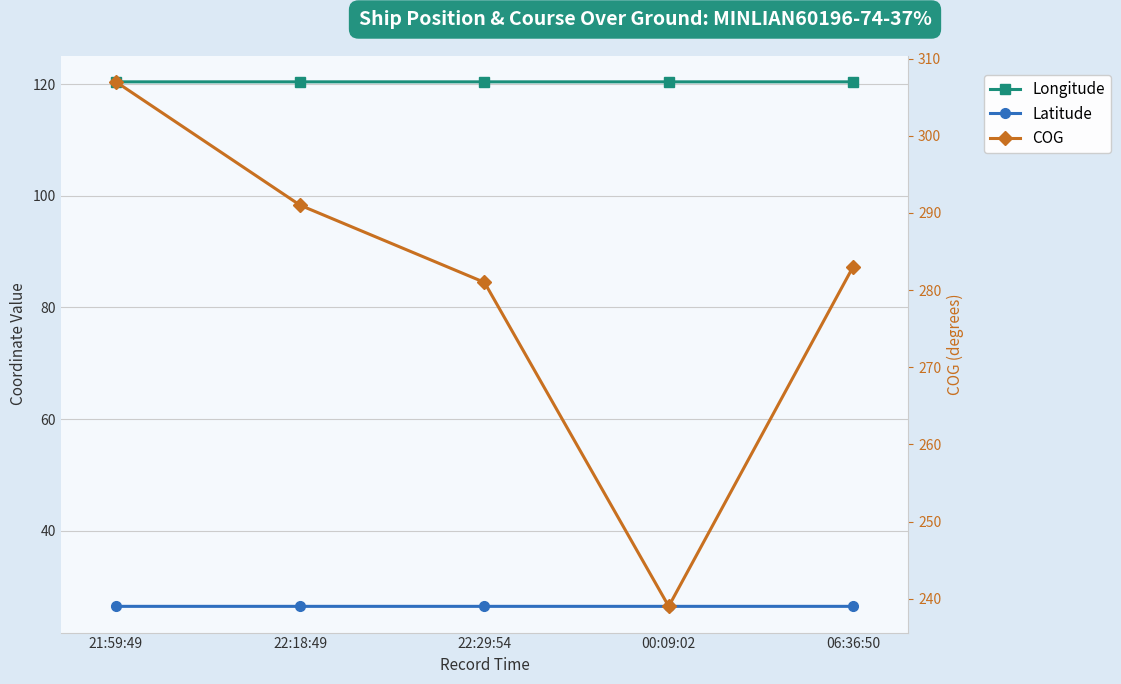

The Longitude series shows 120.4 at 00:09:02. True or false?

True